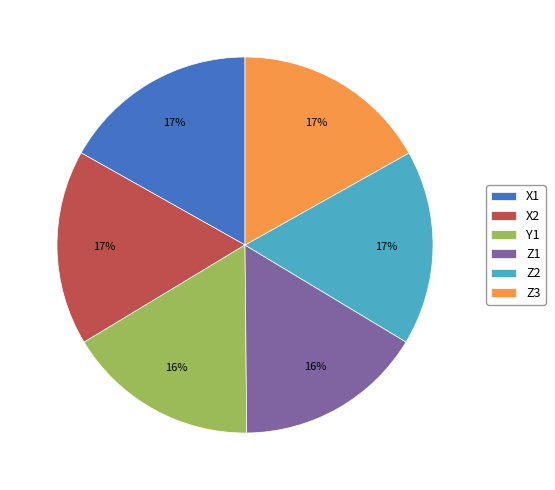

Is the sum of Y1 and Z2 greater than half?

No